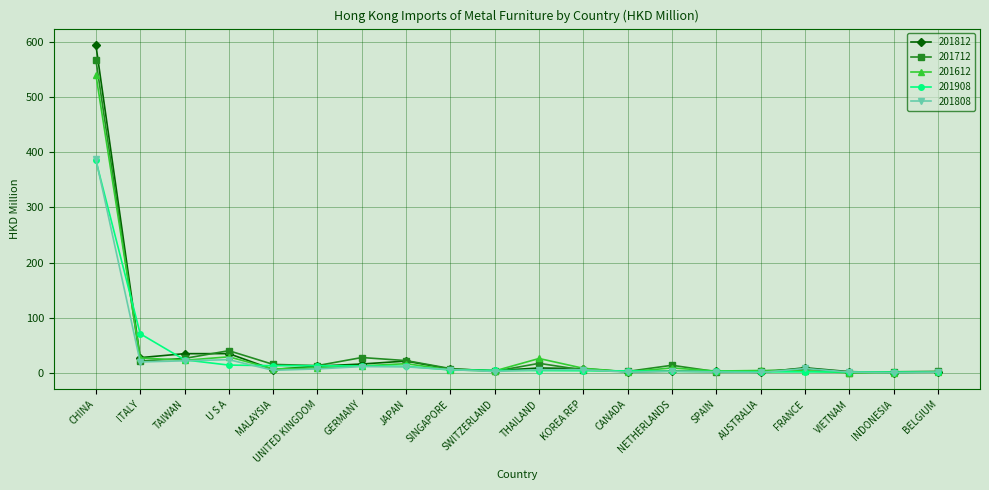

At which category is the sum across all series the highest?

CHINA